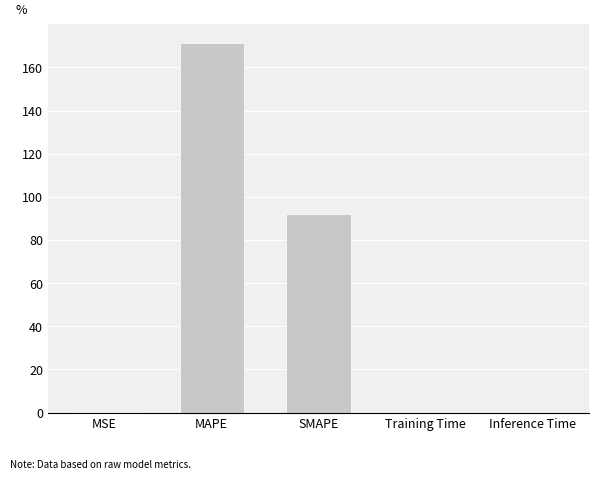

Is it true that the value at SMAPE is 149.4?

False